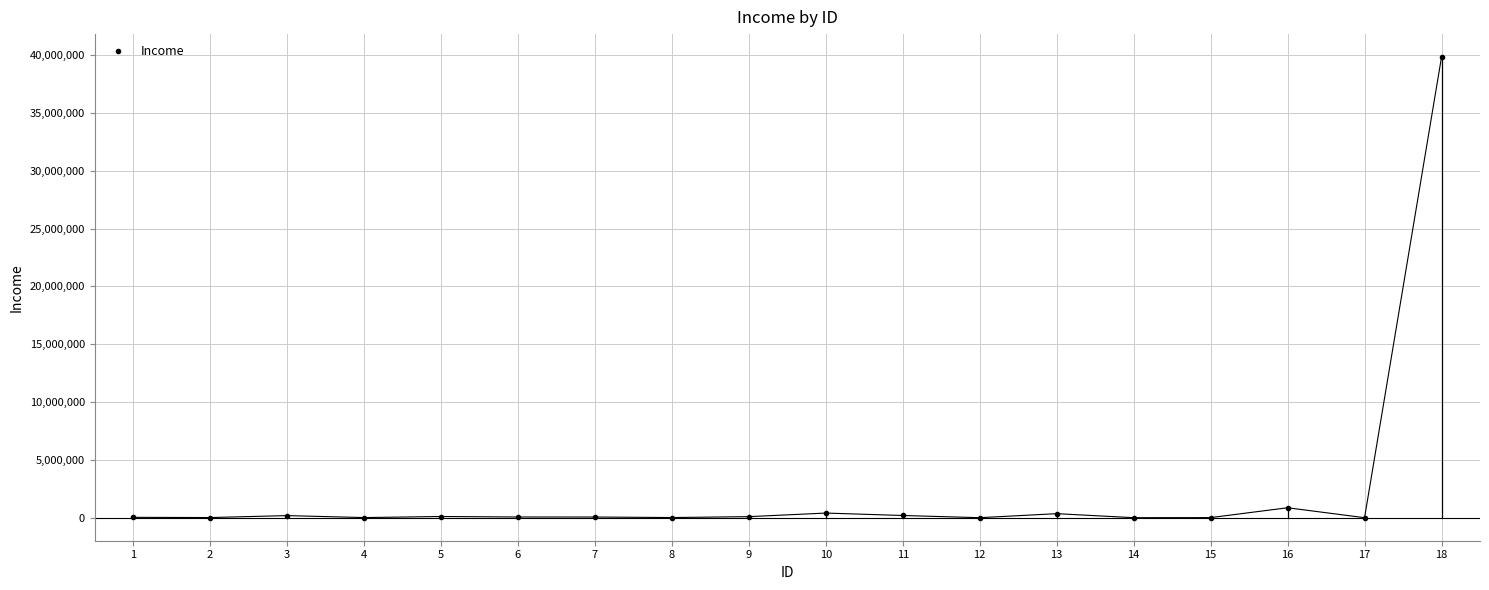

At which label is the value closest to 19917060?

16